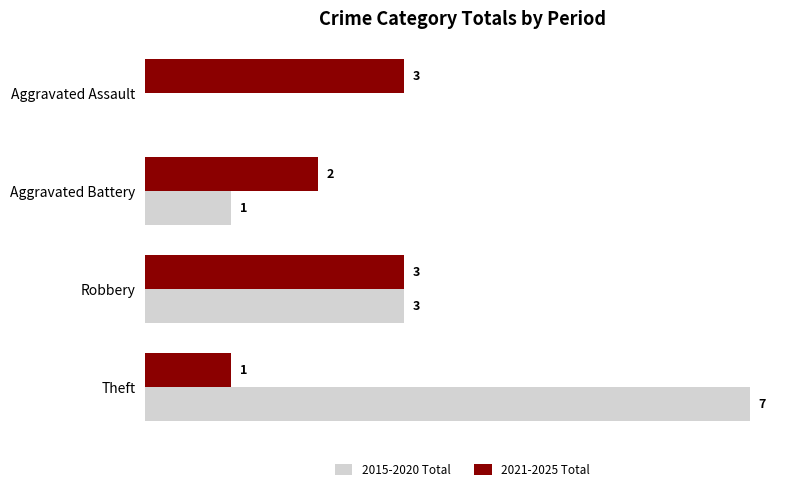

Which series has the largest total across all categories?

2015-2020 Total